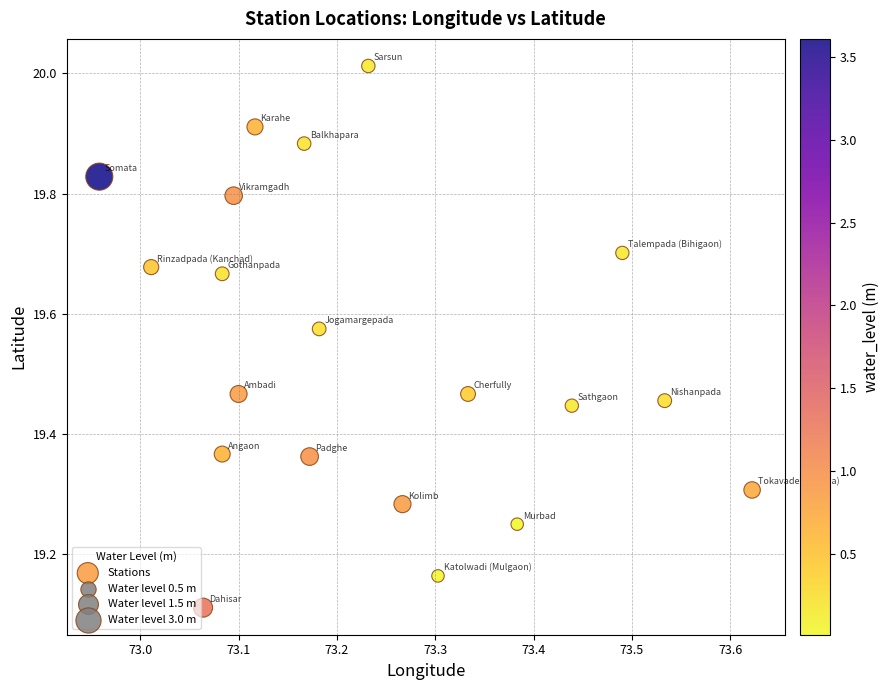

What is the range of Y values (max minus min)?

0.9